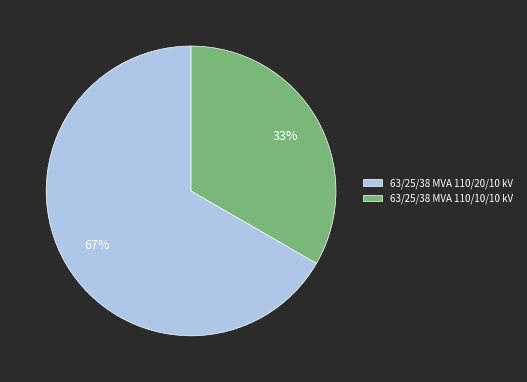

What is the majority slice?

63/25/38 MVA 110/20/10 kV